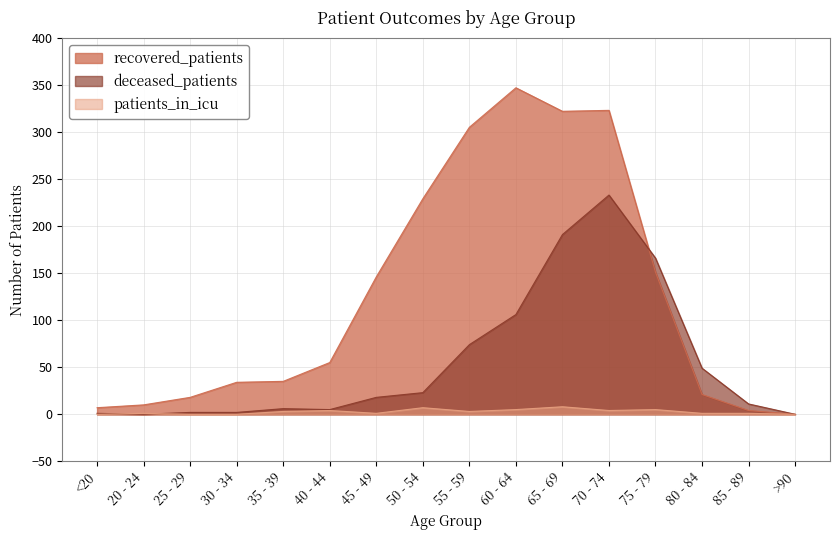

What is the total value across all series at 85 - 89?

16